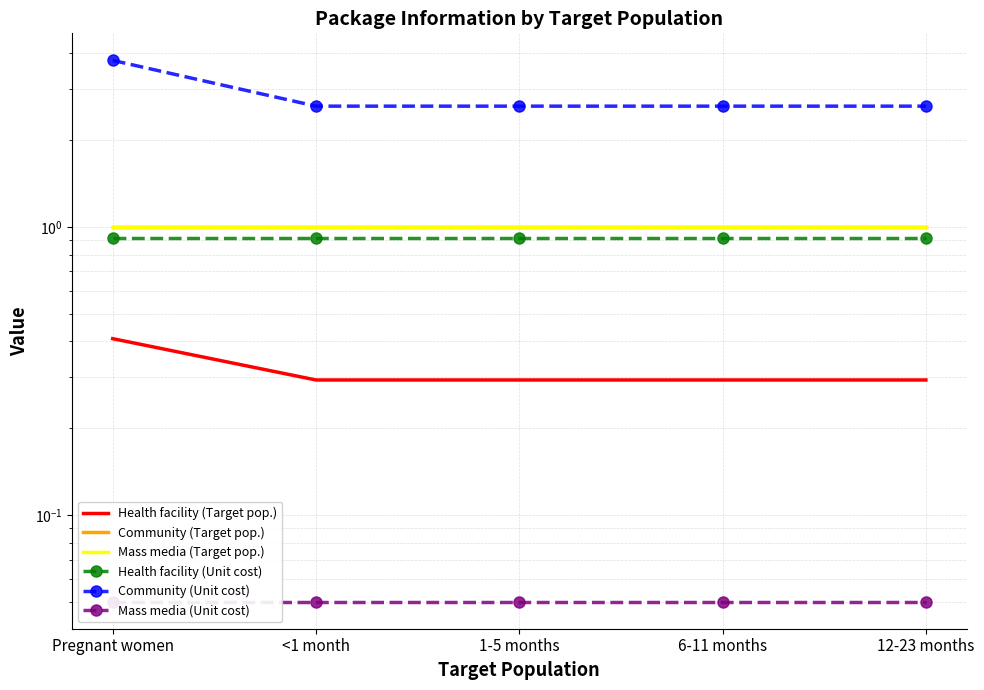

What is the maximum value shown in the chart?

3.8